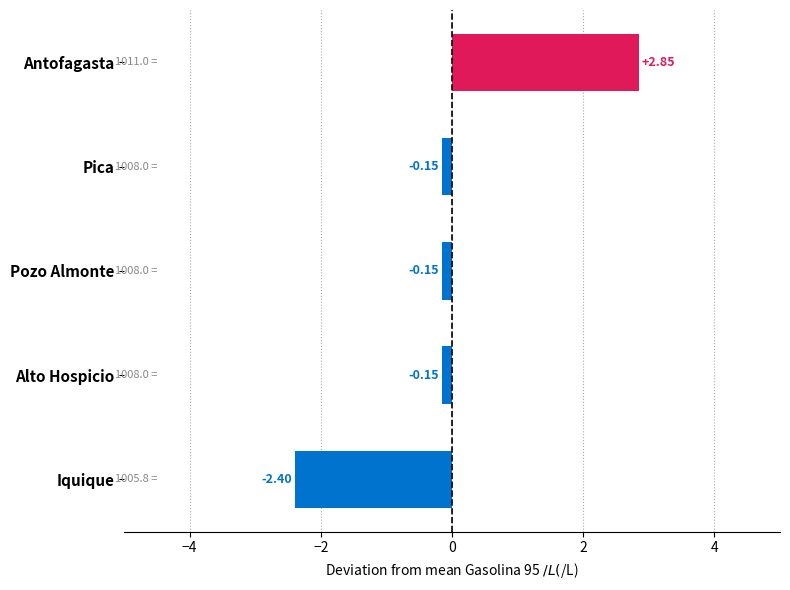

How many positive values are there?

1